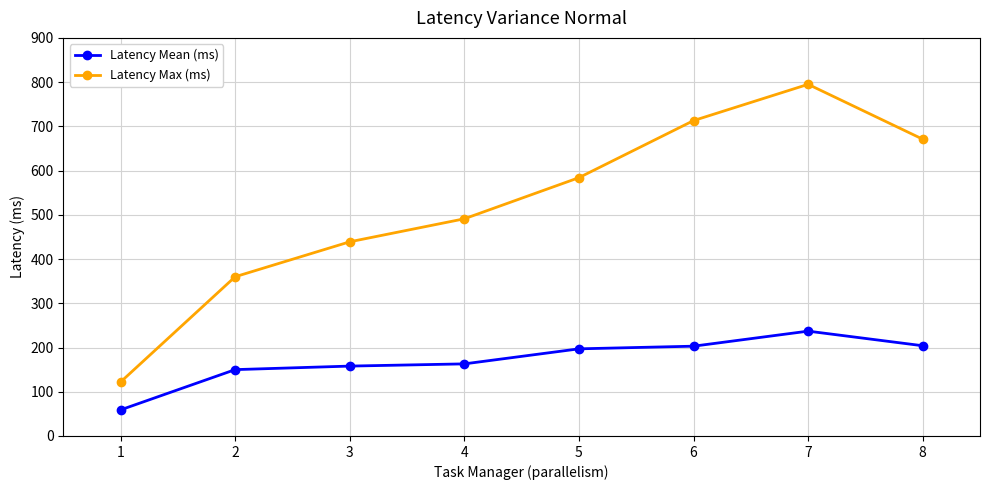

True or false: Latency Mean (ms) and Latency Max (ms) cross at least once.

False